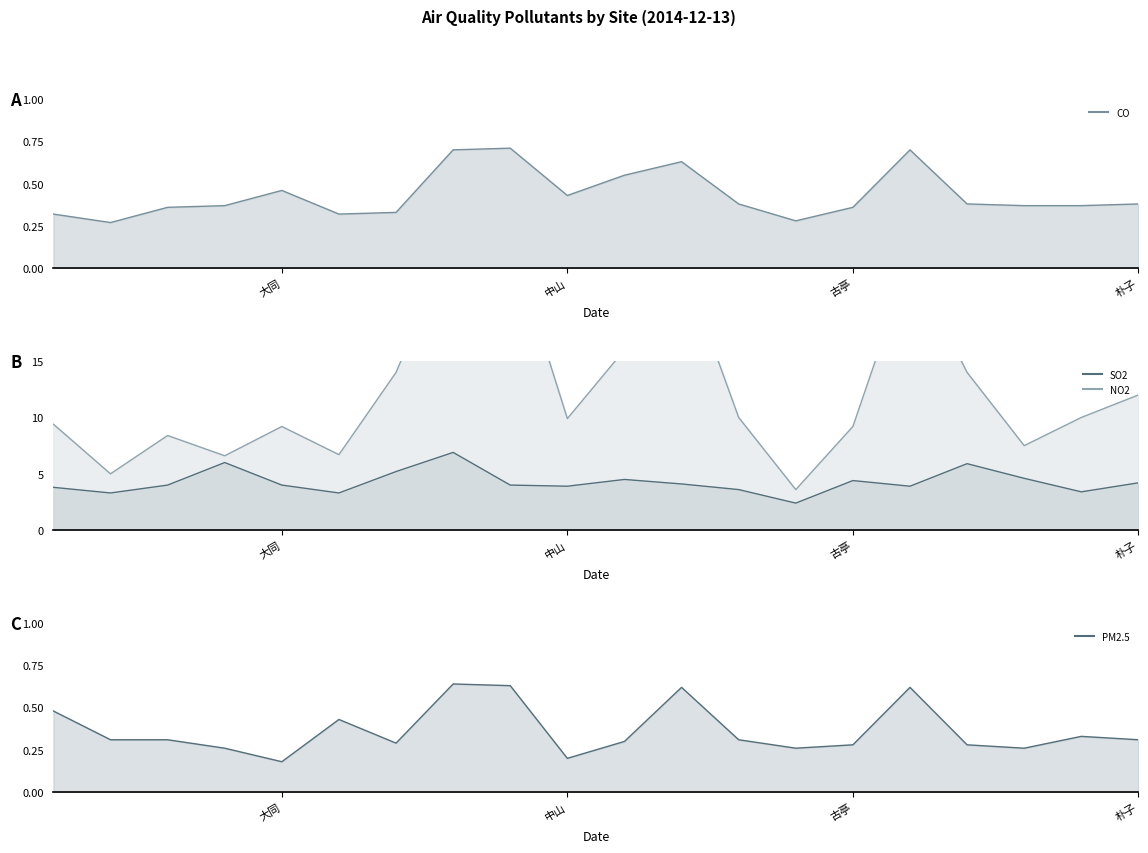

Is it true that CO equals 0.3 at 大里?

True